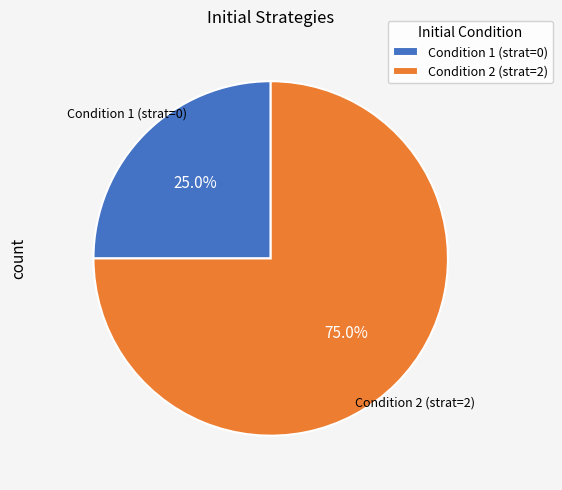

How much of the chart is everything except Condition 2 (strat=2)?

25.0%